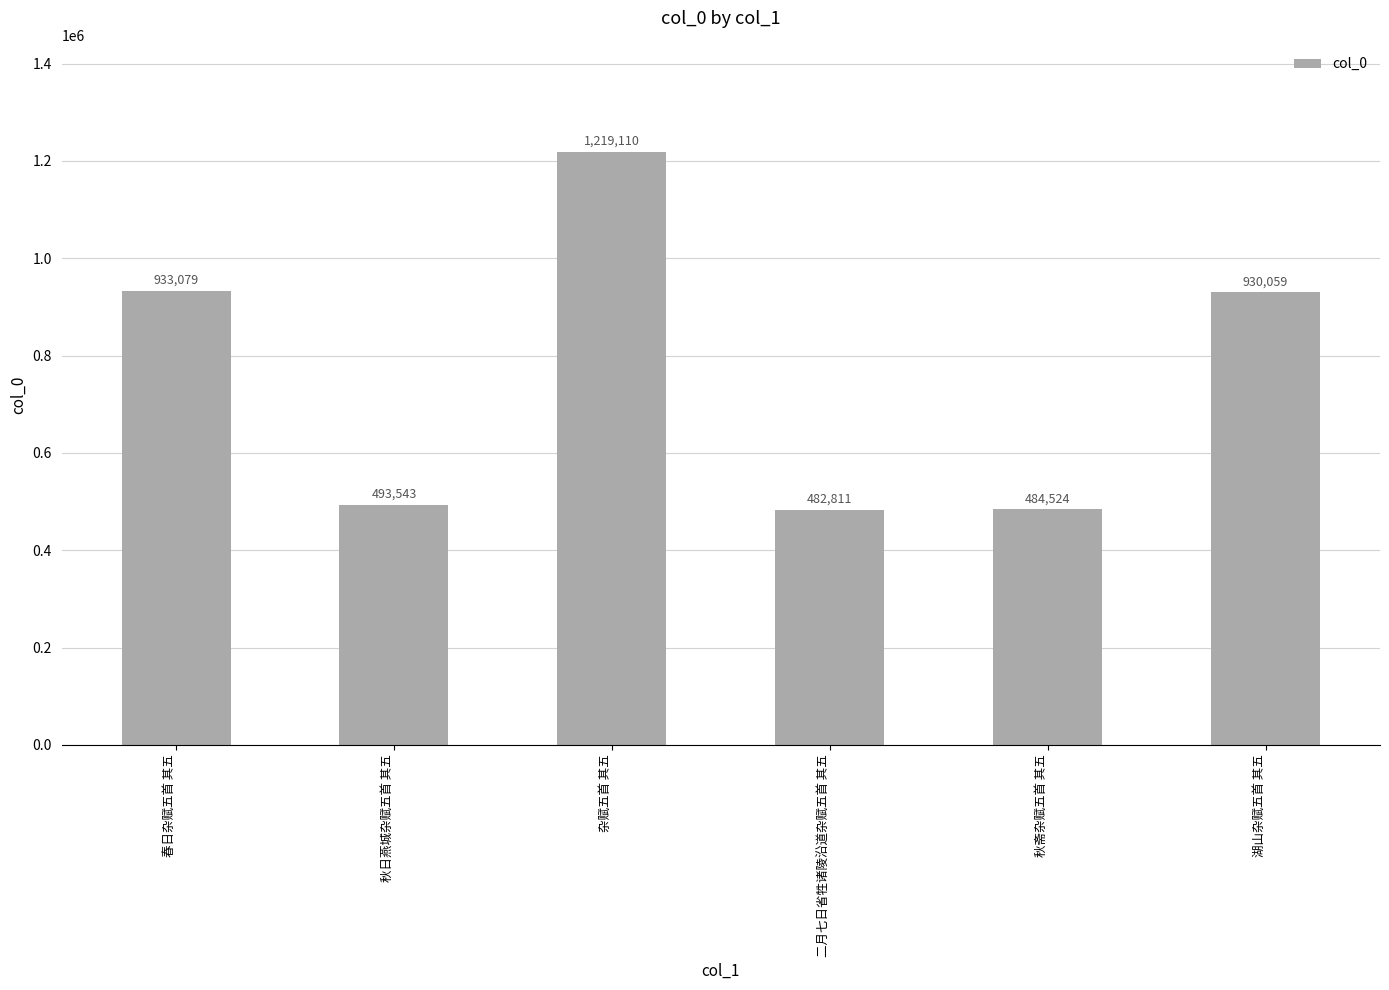

How many values are below 930059?

3